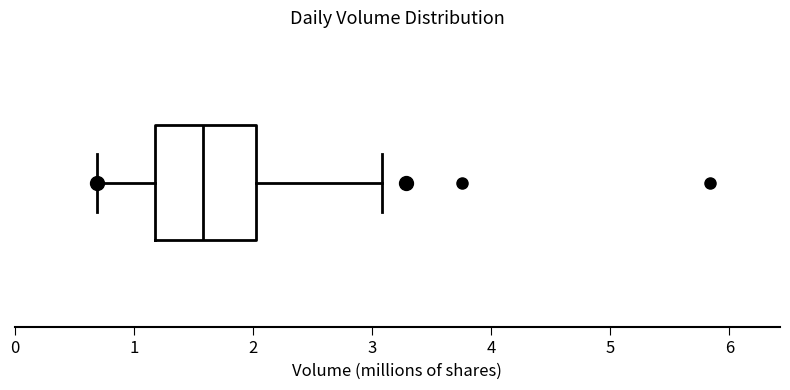

Where does the left whisker of the box end on the x-axis? The values are not printed on the chart, so give them approximately, as read against the axis.

0.7